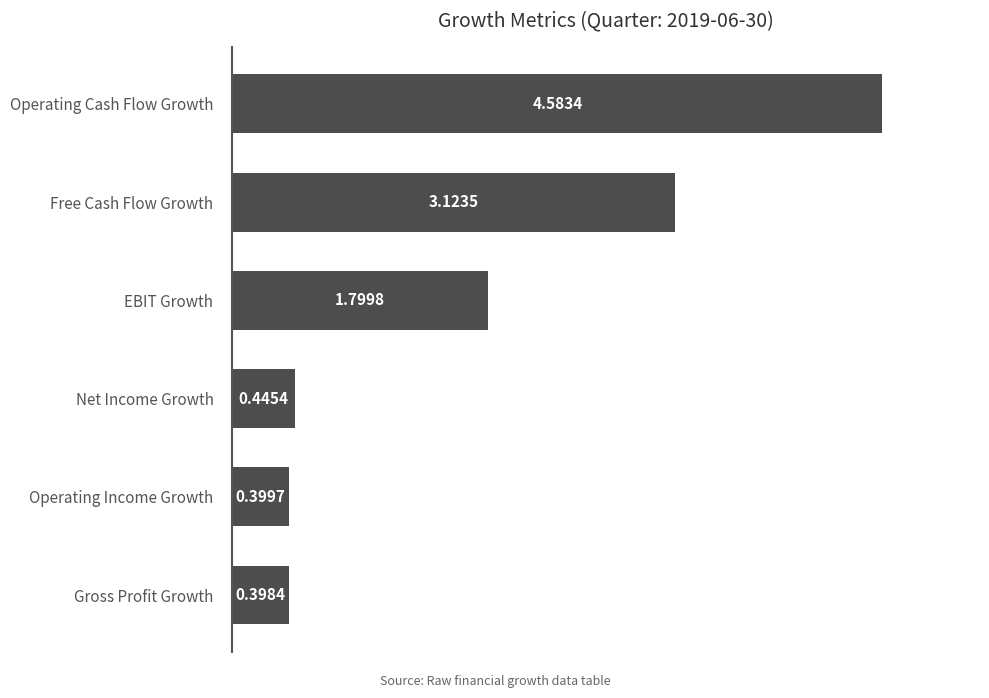

Between Net Income Growth and Free Cash Flow Growth, which is larger?

Free Cash Flow Growth